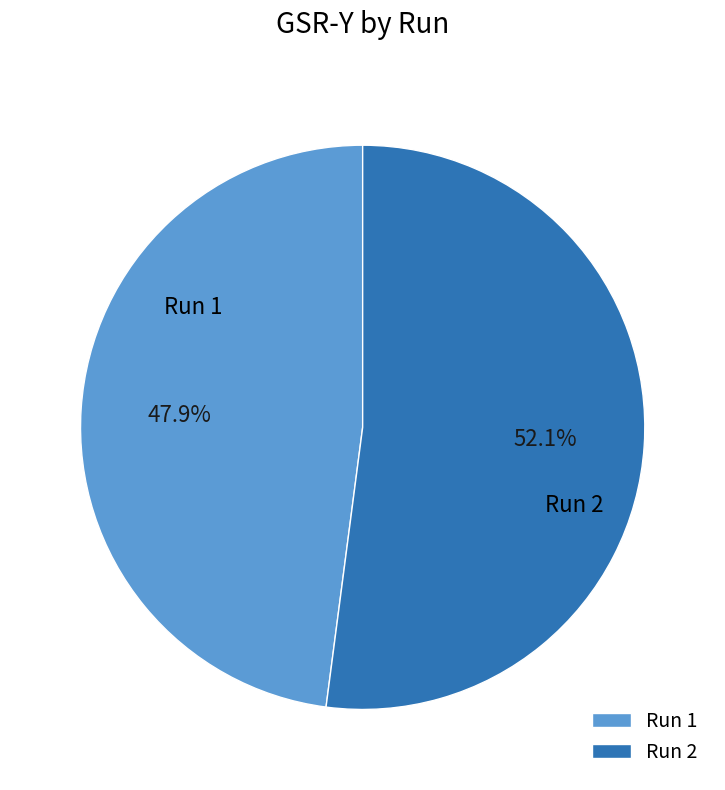

What is the total percentage of Run 1 and Run 2?

100.0%